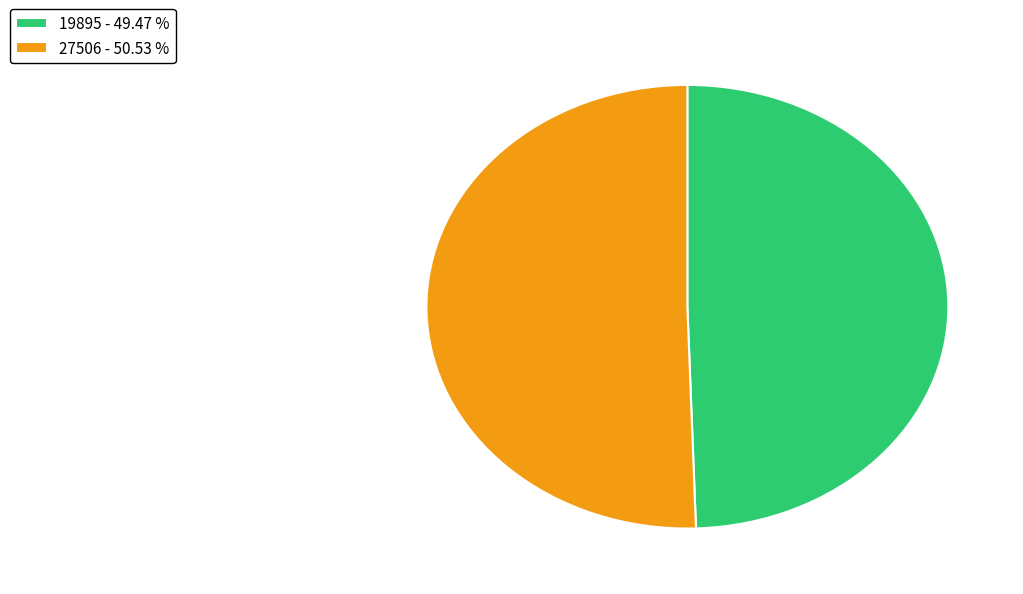

How many segments does this pie chart have?

2